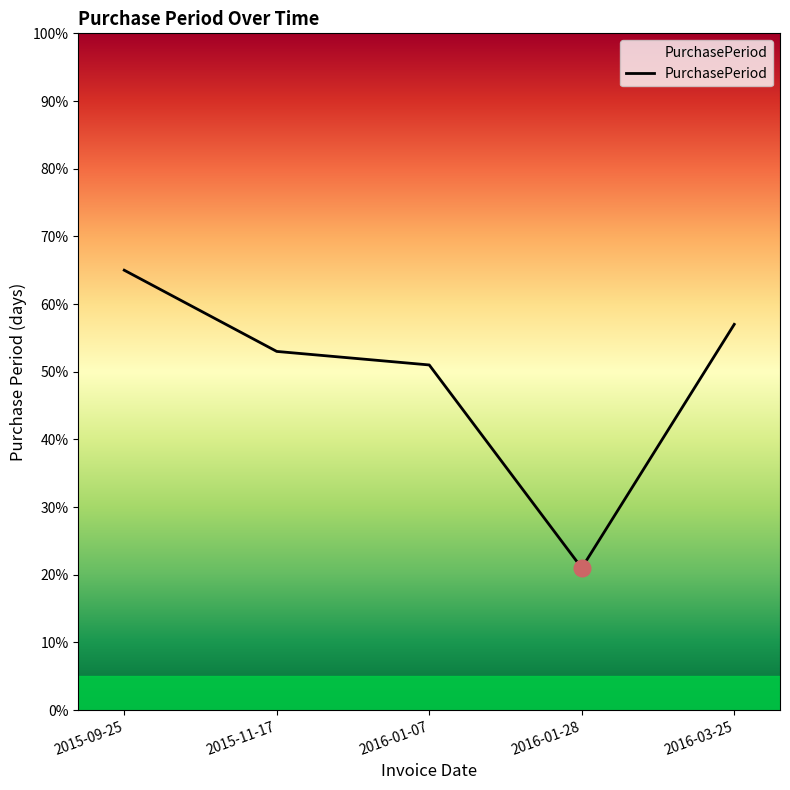

How many distinct data groups are displayed?

1